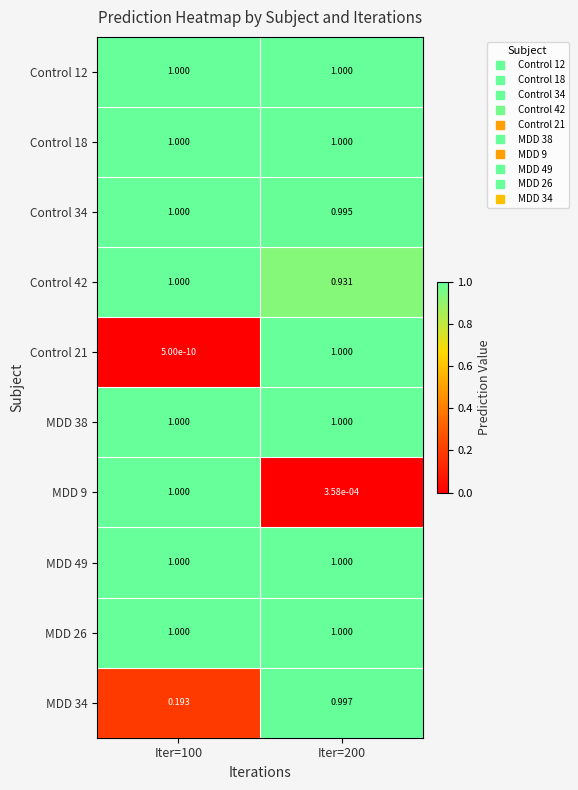

At which category is the sum across all series the highest?

Iter=200